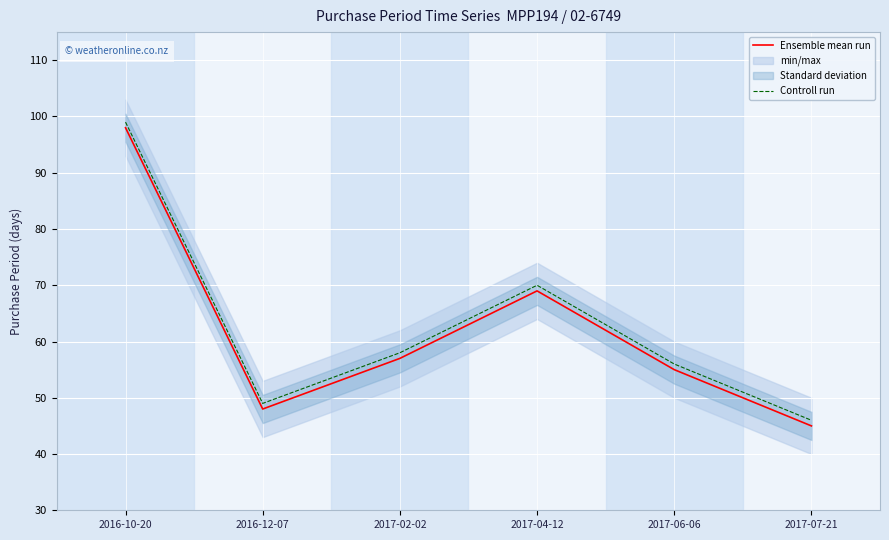

Is it true that Ensemble mean run equals 55 at 2017-06-06?

True